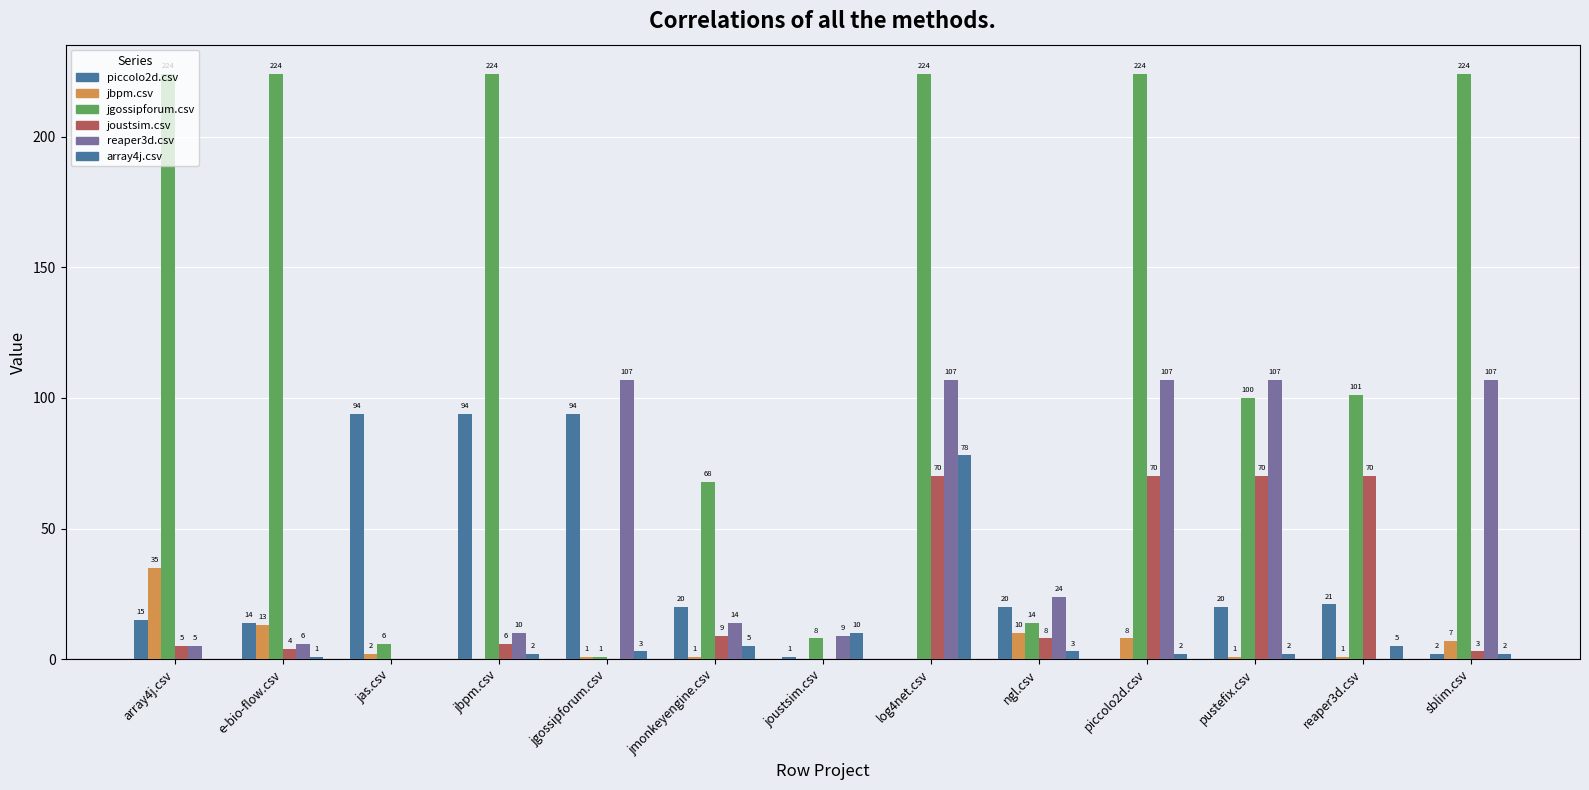

Which series changed the most between jas.csv and reaper3d.csv?

jgossipforum.csv